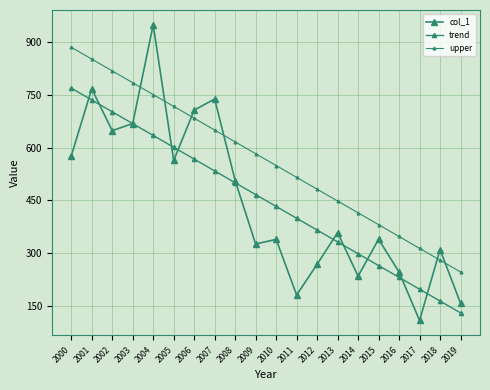

Is it true that upper equals 341.9 at 2010?

False